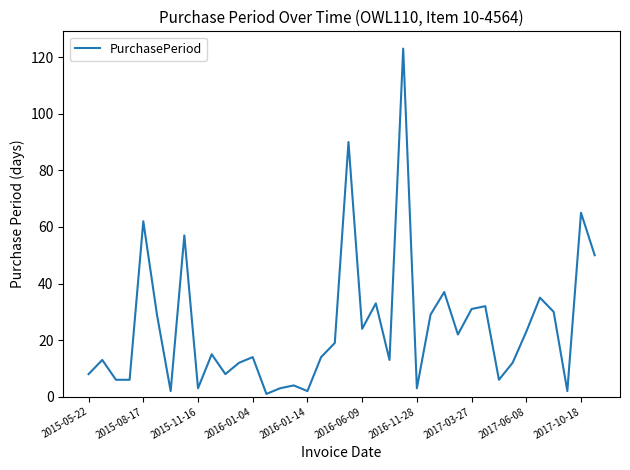

What is the difference between the maximum and minimum values?

122